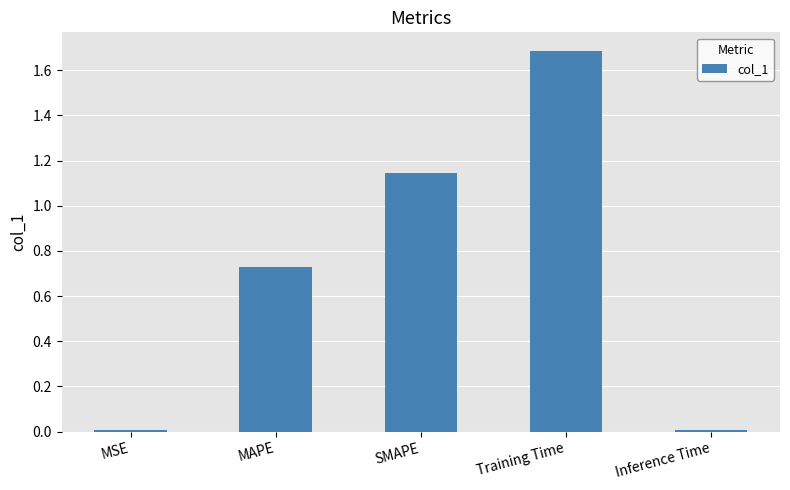

Which label corresponds to the largest value in the chart?

Training Time